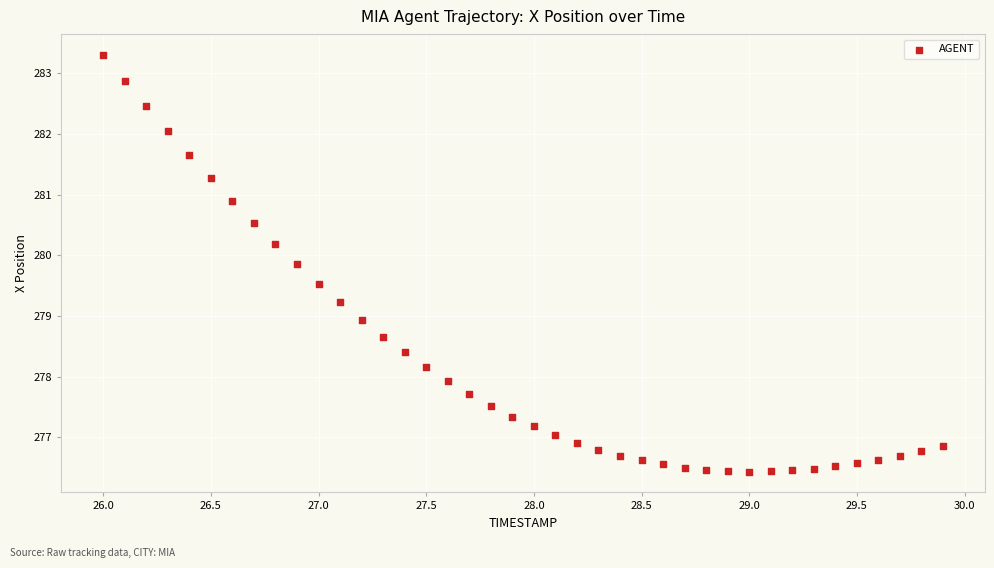

What is the range of Y values (max minus min)?

6.9